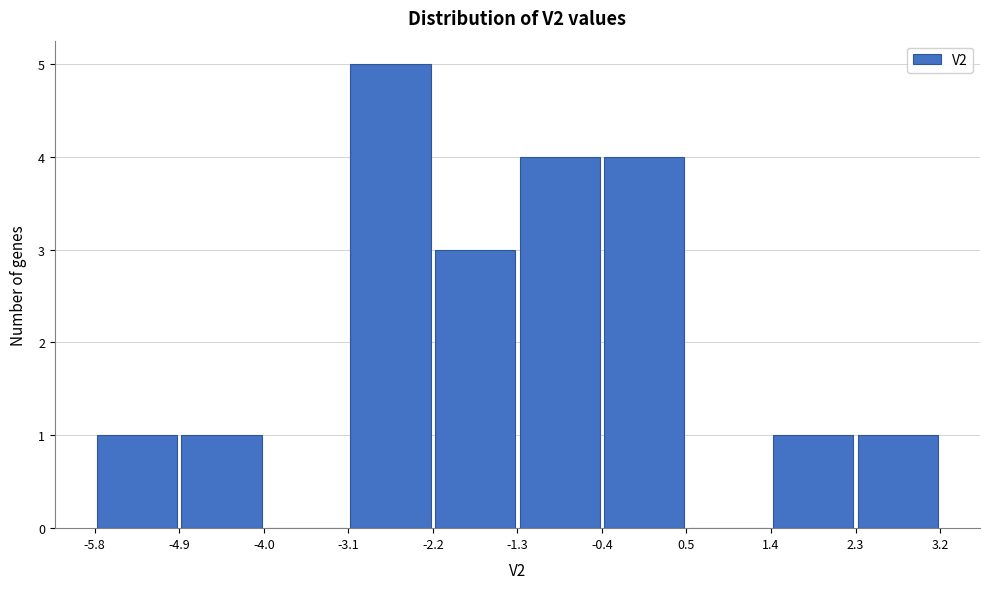

Over which range of the x-axis is the bar tallest?

-3.1 to -2.2